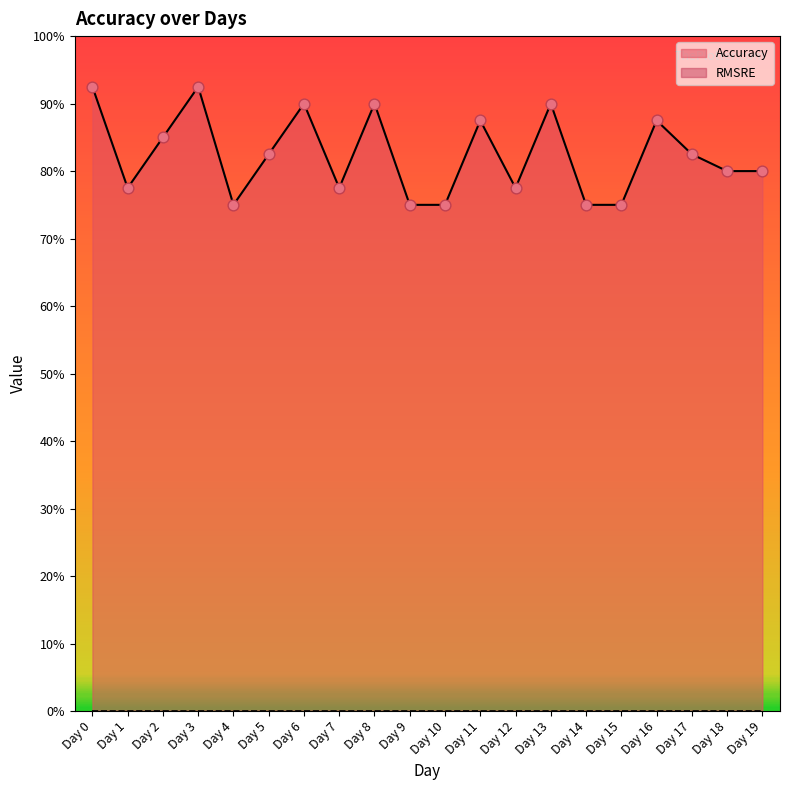

What is the change in value from Day 6 to Day 9?

-0.2